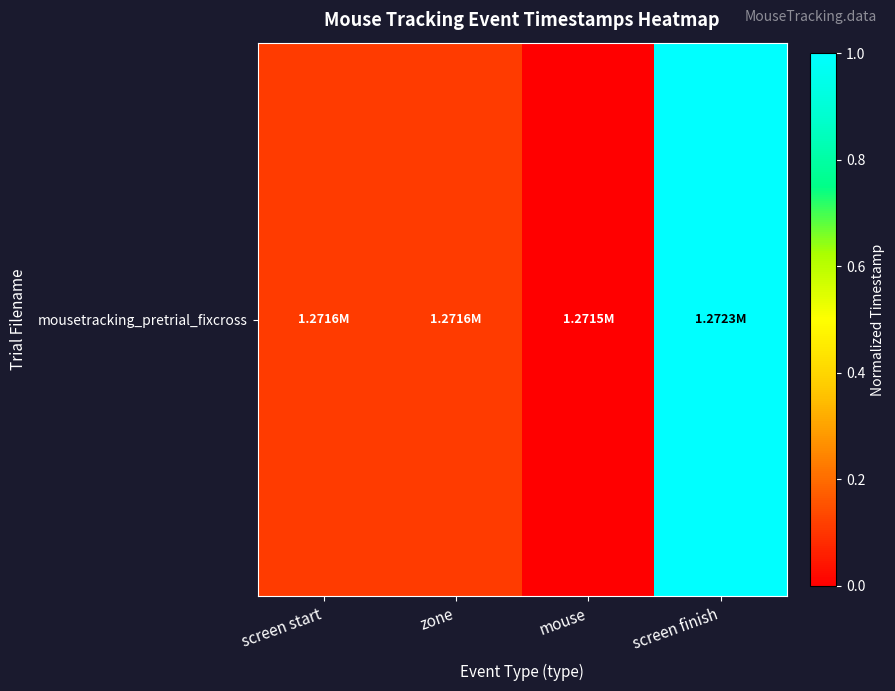

Which label corresponds to the smallest value in the chart?

mouse